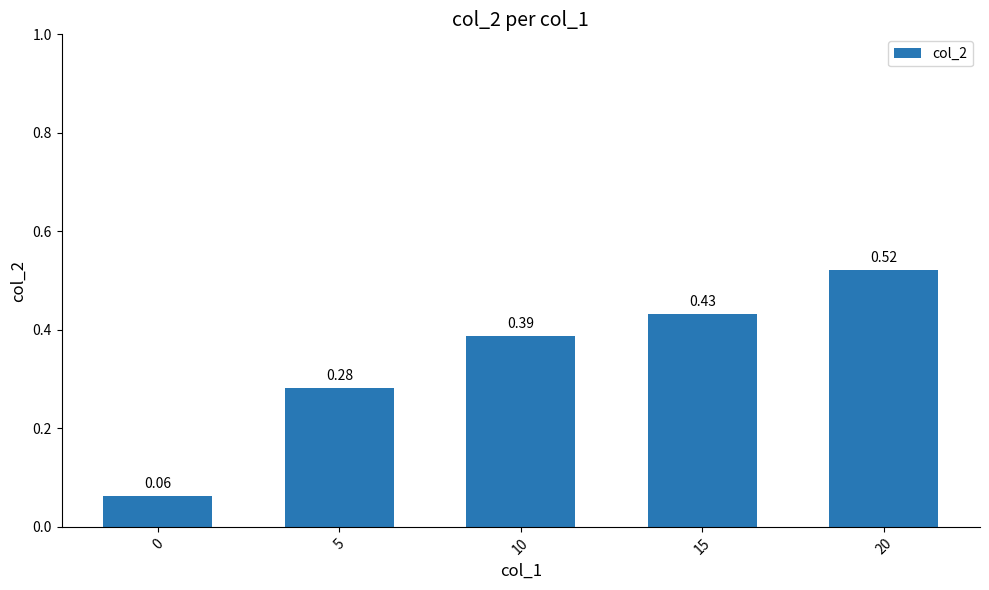

Between 15 and 10, which is larger?

15